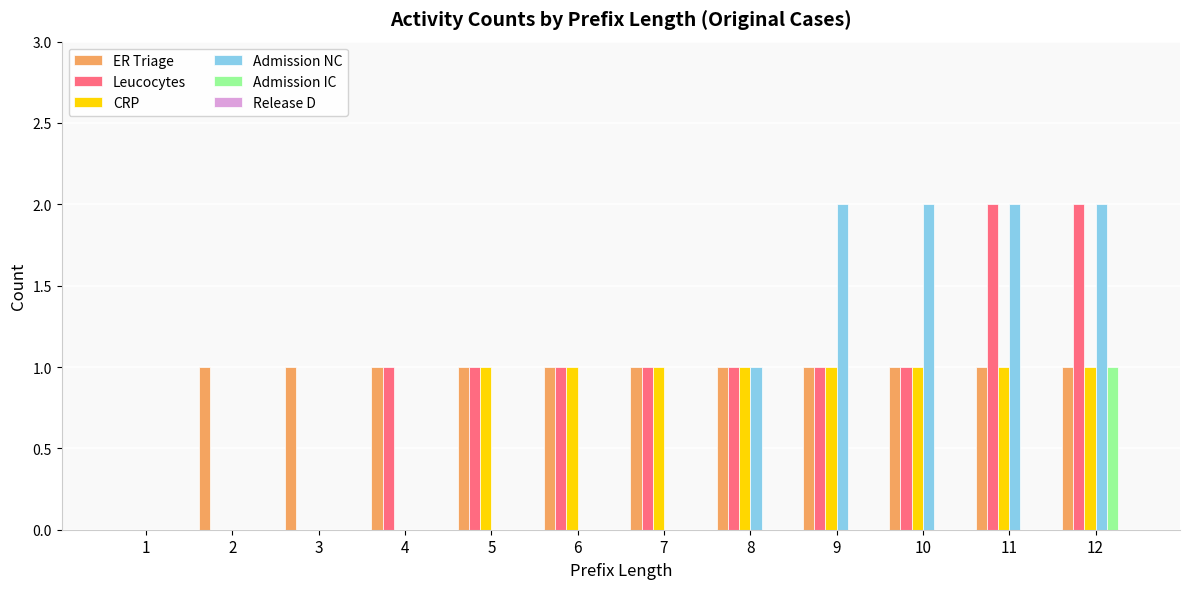

What is the total value across all series at 6?

3